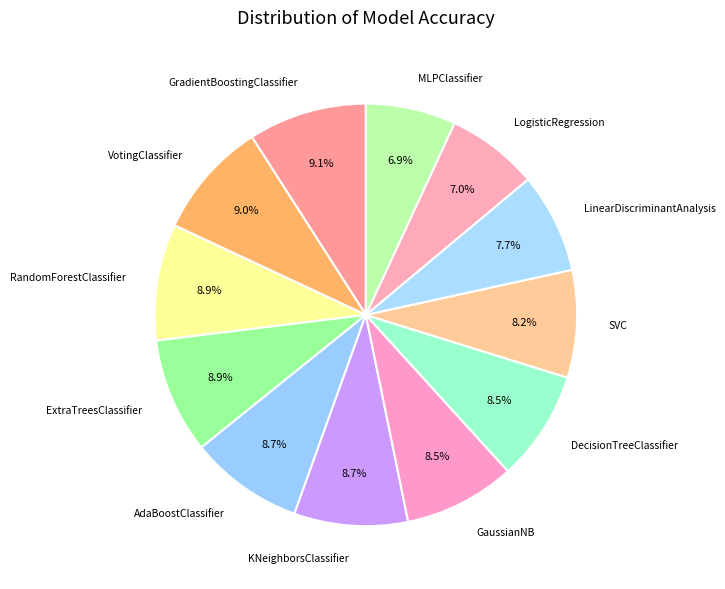

True or false: KNeighborsClassifier accounts for 1% of the total.

False